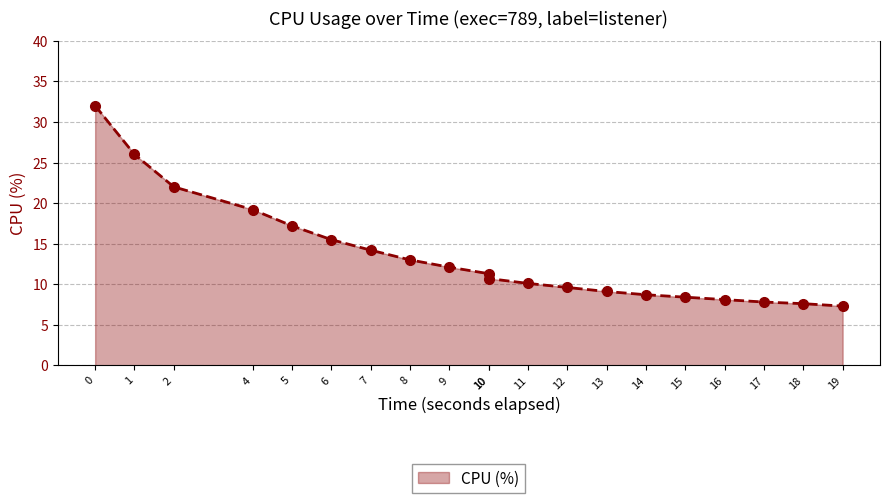

At which label is the value closest to 19?

4